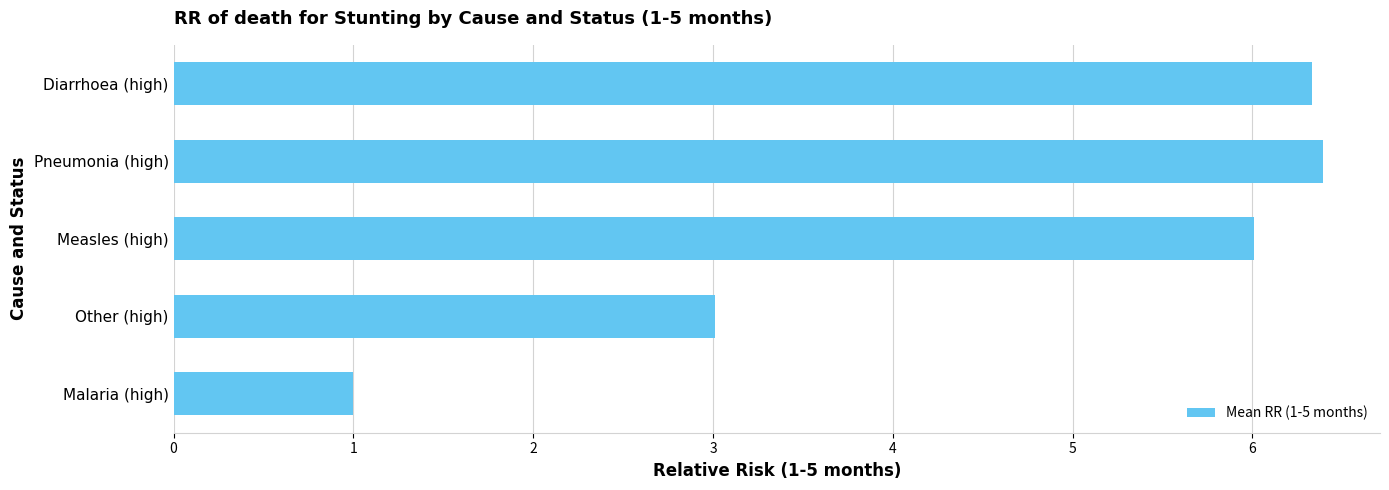

Reading top to bottom, extract all data points from this chart.

Diarrhoea (high)=6.3	Pneumonia (high)=6.4	Measles (high)=6.0	Other (high)=3.0	Malaria (high)=1.0